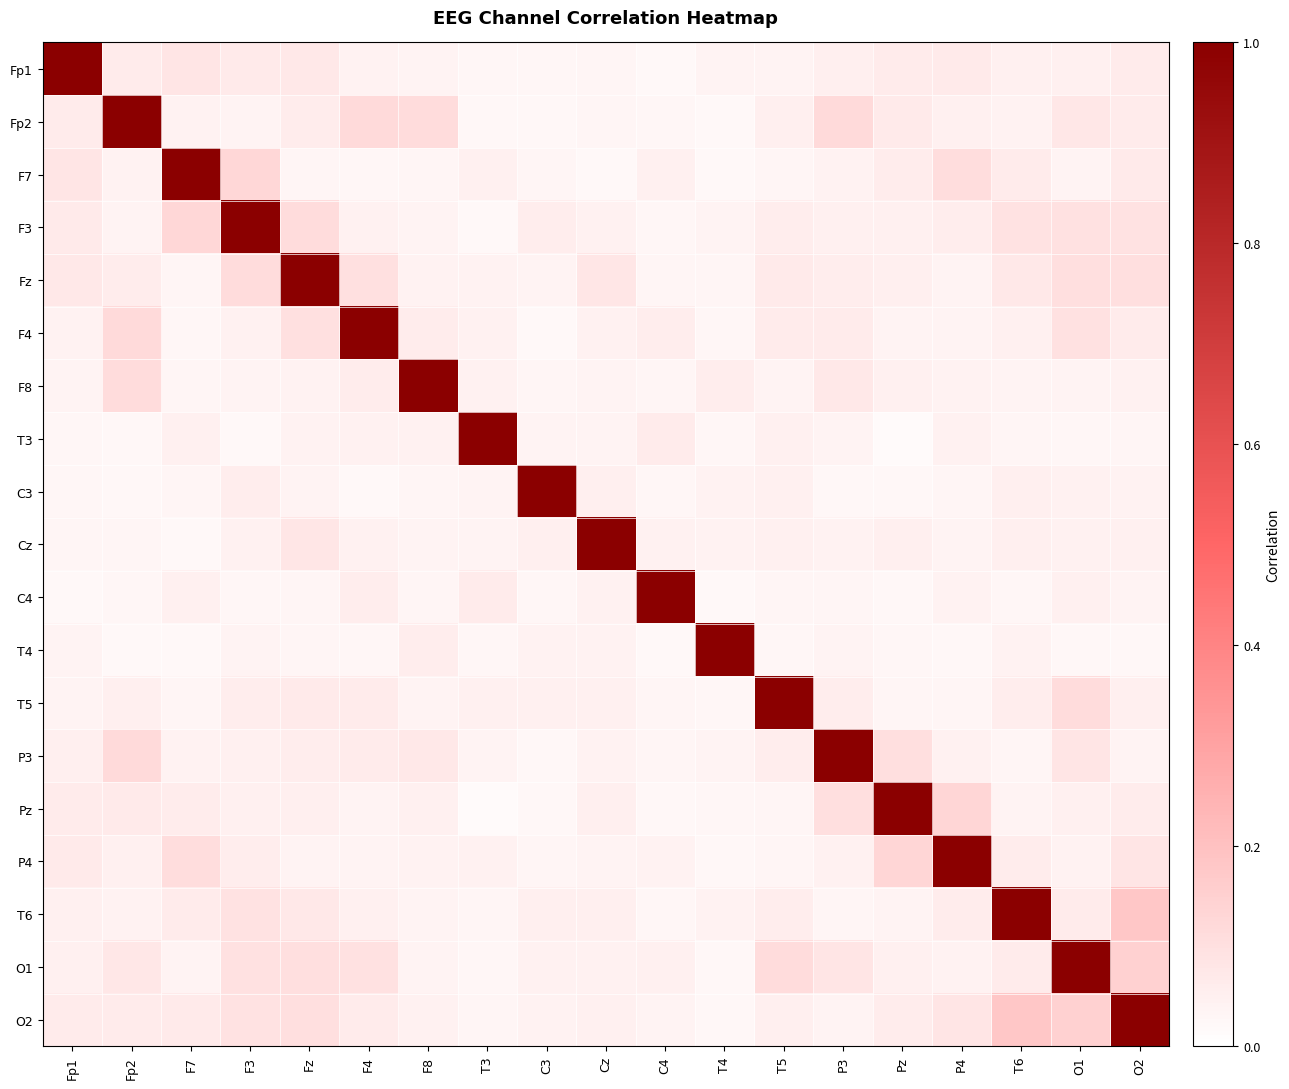

Reading left to right, transcribe all the data shown in this chart.

Fp1: Fp1=1.0	Fp2=0.1	F7=0.1	F3=0.1	Fz=0.1	F4=0.0	F8=0.0	T3=0.0	C3=0.0	Cz=0.0	C4=0.0	T4=0.0	T5=0.0	P3=0.1	Pz=0.1	P4=0.1	T6=0.0	O1=0.1	O2=0.1
Fp2: Fp1=0.1	Fp2=1.0	F7=0.0	F3=0.0	Fz=0.1	F4=0.1	F8=0.1	T3=0.0	C3=0.0	Cz=0.0	C4=0.0	T4=0.0	T5=0.1	P3=0.1	Pz=0.1	P4=0.0	T6=0.0	O1=0.1	O2=0.1
F7: Fp1=0.1	Fp2=0.0	F7=1.0	F3=0.1	Fz=0.0	F4=0.0	F8=0.0	T3=0.0	C3=0.0	Cz=0.0	C4=0.0	T4=0.0	T5=0.0	P3=0.0	Pz=0.1	P4=0.1	T6=0.1	O1=0.0	O2=0.1
F3: Fp1=0.1	Fp2=0.0	F7=0.1	F3=1.0	Fz=0.1	F4=0.0	F8=0.0	T3=0.0	C3=0.1	Cz=0.0	C4=0.0	T4=0.0	T5=0.1	P3=0.0	Pz=0.0	P4=0.1	T6=0.1	O1=0.1	O2=0.1
Fz: Fp1=0.1	Fp2=0.1	F7=0.0	F3=0.1	Fz=1.0	F4=0.1	F8=0.0	T3=0.0	C3=0.0	Cz=0.1	C4=0.0	T4=0.0	T5=0.1	P3=0.1	Pz=0.1	P4=0.0	T6=0.1	O1=0.1	O2=0.1
F4: Fp1=0.0	Fp2=0.1	F7=0.0	F3=0.0	Fz=0.1	F4=1.0	F8=0.1	T3=0.0	C3=0.0	Cz=0.0	C4=0.1	T4=0.0	T5=0.1	P3=0.1	Pz=0.0	P4=0.0	T6=0.0	O1=0.1	O2=0.1
F8: Fp1=0.0	Fp2=0.1	F7=0.0	F3=0.0	Fz=0.0	F4=0.1	F8=1.0	T3=0.0	C3=0.0	Cz=0.0	C4=0.0	T4=0.1	T5=0.0	P3=0.1	Pz=0.1	P4=0.0	T6=0.0	O1=0.0	O2=0.0
T3: Fp1=0.0	Fp2=0.0	F7=0.0	F3=0.0	Fz=0.0	F4=0.0	F8=0.0	T3=1.0	C3=0.0	Cz=0.0	C4=0.1	T4=0.0	T5=0.0	P3=0.0	Pz=0.0	P4=0.0	T6=0.0	O1=0.0	O2=0.0
C3: Fp1=0.0	Fp2=0.0	F7=0.0	F3=0.1	Fz=0.0	F4=0.0	F8=0.0	T3=0.0	C3=1.0	Cz=0.1	C4=0.0	T4=0.0	T5=0.0	P3=0.0	Pz=0.0	P4=0.0	T6=0.1	O1=0.0	O2=0.0
Cz: Fp1=0.0	Fp2=0.0	F7=0.0	F3=0.0	Fz=0.1	F4=0.0	F8=0.0	T3=0.0	C3=0.1	Cz=1.0	C4=0.0	T4=0.0	T5=0.0	P3=0.0	Pz=0.1	P4=0.0	T6=0.1	O1=0.0	O2=0.1
C4: Fp1=0.0	Fp2=0.0	F7=0.0	F3=0.0	Fz=0.0	F4=0.1	F8=0.0	T3=0.1	C3=0.0	Cz=0.0	C4=1.0	T4=0.0	T5=0.0	P3=0.0	Pz=0.0	P4=0.0	T6=0.0	O1=0.0	O2=0.0
T4: Fp1=0.0	Fp2=0.0	F7=0.0	F3=0.0	Fz=0.0	F4=0.0	F8=0.1	T3=0.0	C3=0.0	Cz=0.0	C4=0.0	T4=1.0	T5=0.0	P3=0.0	Pz=0.0	P4=0.0	T6=0.0	O1=0.0	O2=0.0
T5: Fp1=0.0	Fp2=0.1	F7=0.0	F3=0.1	Fz=0.1	F4=0.1	F8=0.0	T3=0.0	C3=0.0	Cz=0.0	C4=0.0	T4=0.0	T5=1.0	P3=0.1	Pz=0.0	P4=0.0	T6=0.1	O1=0.1	O2=0.1
P3: Fp1=0.1	Fp2=0.1	F7=0.0	F3=0.0	Fz=0.1	F4=0.1	F8=0.1	T3=0.0	C3=0.0	Cz=0.0	C4=0.0	T4=0.0	T5=0.1	P3=1.0	Pz=0.1	P4=0.0	T6=0.0	O1=0.1	O2=0.0
Pz: Fp1=0.1	Fp2=0.1	F7=0.1	F3=0.0	Fz=0.1	F4=0.0	F8=0.1	T3=0.0	C3=0.0	Cz=0.1	C4=0.0	T4=0.0	T5=0.0	P3=0.1	Pz=1.0	P4=0.1	T6=0.0	O1=0.0	O2=0.1
P4: Fp1=0.1	Fp2=0.0	F7=0.1	F3=0.1	Fz=0.0	F4=0.0	F8=0.0	T3=0.0	C3=0.0	Cz=0.0	C4=0.0	T4=0.0	T5=0.0	P3=0.0	Pz=0.1	P4=1.0	T6=0.1	O1=0.0	O2=0.1
T6: Fp1=0.0	Fp2=0.0	F7=0.1	F3=0.1	Fz=0.1	F4=0.0	F8=0.0	T3=0.0	C3=0.1	Cz=0.1	C4=0.0	T4=0.0	T5=0.1	P3=0.0	Pz=0.0	P4=0.1	T6=1.0	O1=0.1	O2=0.2
O1: Fp1=0.1	Fp2=0.1	F7=0.0	F3=0.1	Fz=0.1	F4=0.1	F8=0.0	T3=0.0	C3=0.0	Cz=0.0	C4=0.0	T4=0.0	T5=0.1	P3=0.1	Pz=0.0	P4=0.0	T6=0.1	O1=1.0	O2=0.1
O2: Fp1=0.1	Fp2=0.1	F7=0.1	F3=0.1	Fz=0.1	F4=0.1	F8=0.0	T3=0.0	C3=0.0	Cz=0.1	C4=0.0	T4=0.0	T5=0.1	P3=0.0	Pz=0.1	P4=0.1	T6=0.2	O1=0.1	O2=1.0